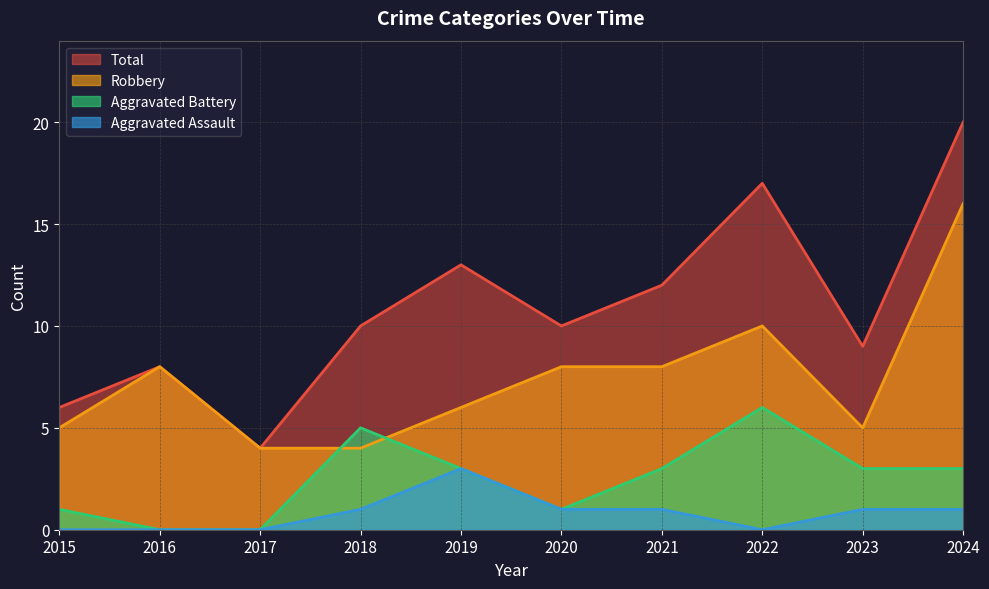

What are all the series names shown in the legend?

Total, Robbery, Aggravated Battery, Aggravated Assault